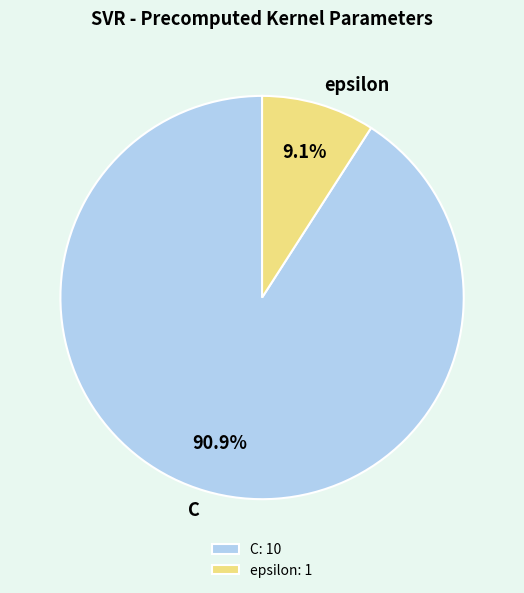

What percentage is the epsilon slice, to the nearest percent?

9%